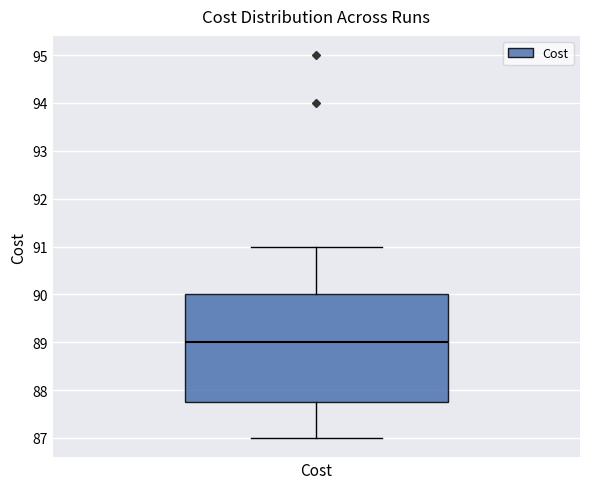

Where is the lower edge of the box for Cost on the y-axis? The values are not printed on the chart, so give them approximately, as read against the axis.

87.8